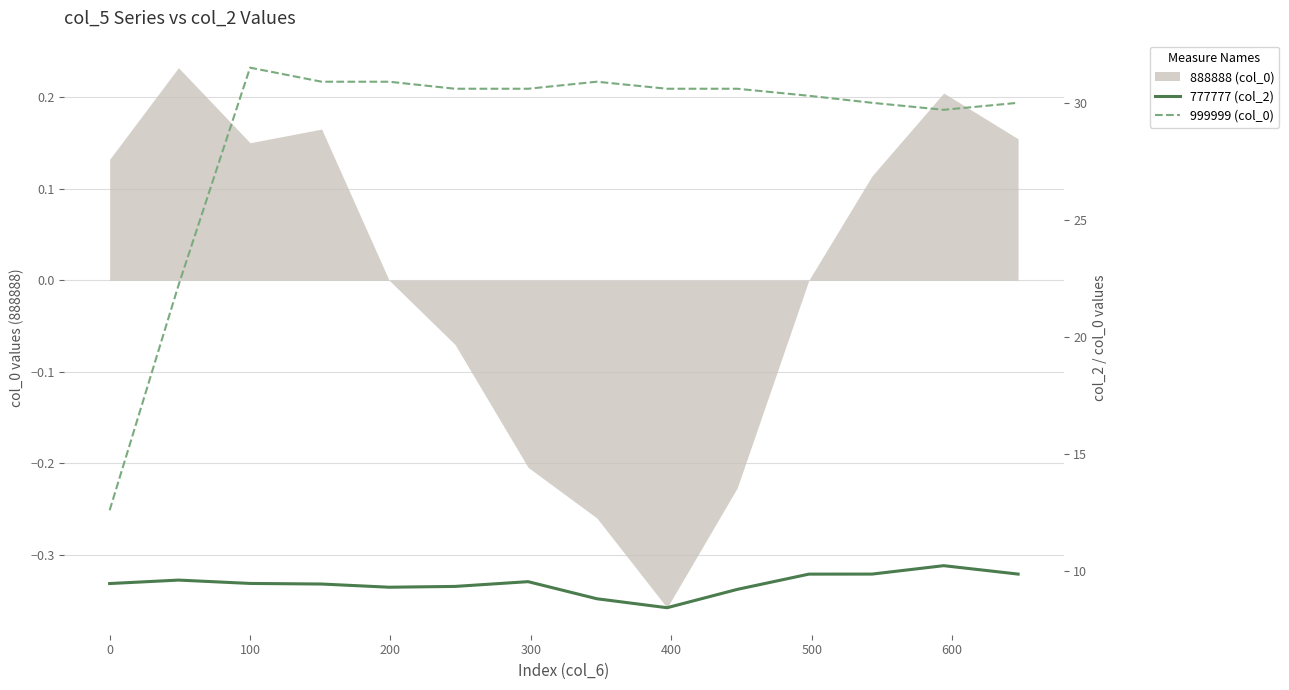

Does the chart have visible grid lines?

Yes